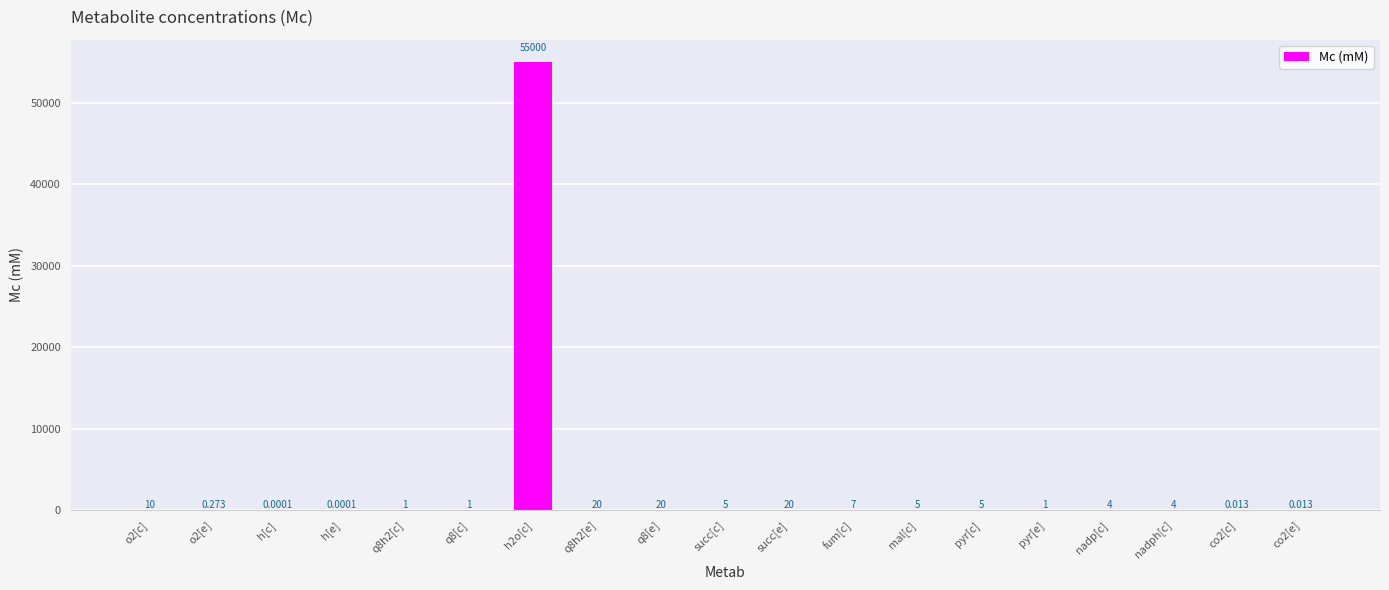

Between nadph[c] and succ[c], which is larger?

succ[c]